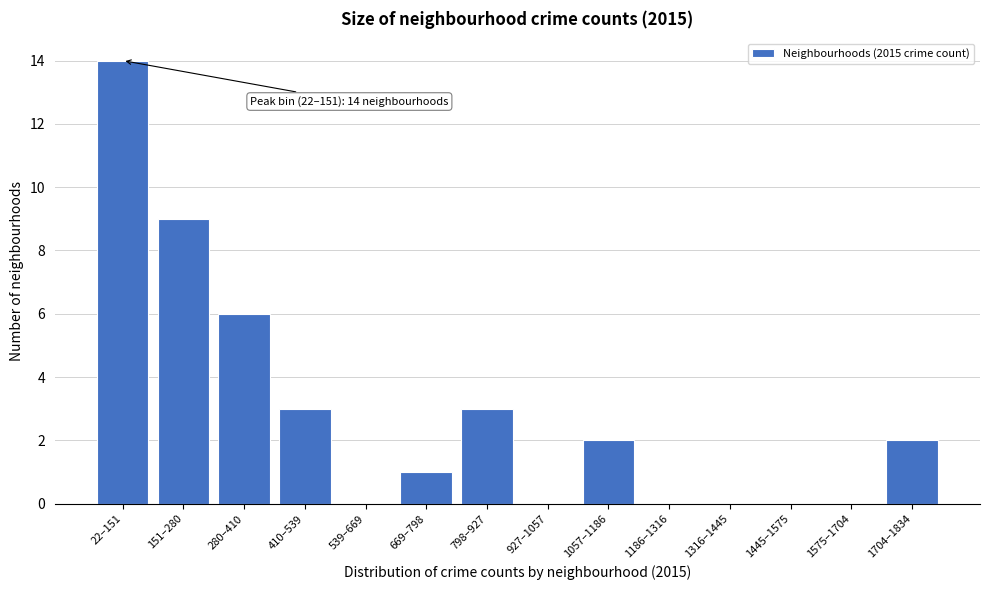

Reading left to right, what are all the values shown in this chart?

22–151=14	151–280=9	280–410=6	410–539=3	539–669=0	669–798=1	798–927=3	927–1057=0	1057–1186=2	1186–1316=0	1316–1445=0	1445–1575=0	1575–1704=0	1704–1834=2